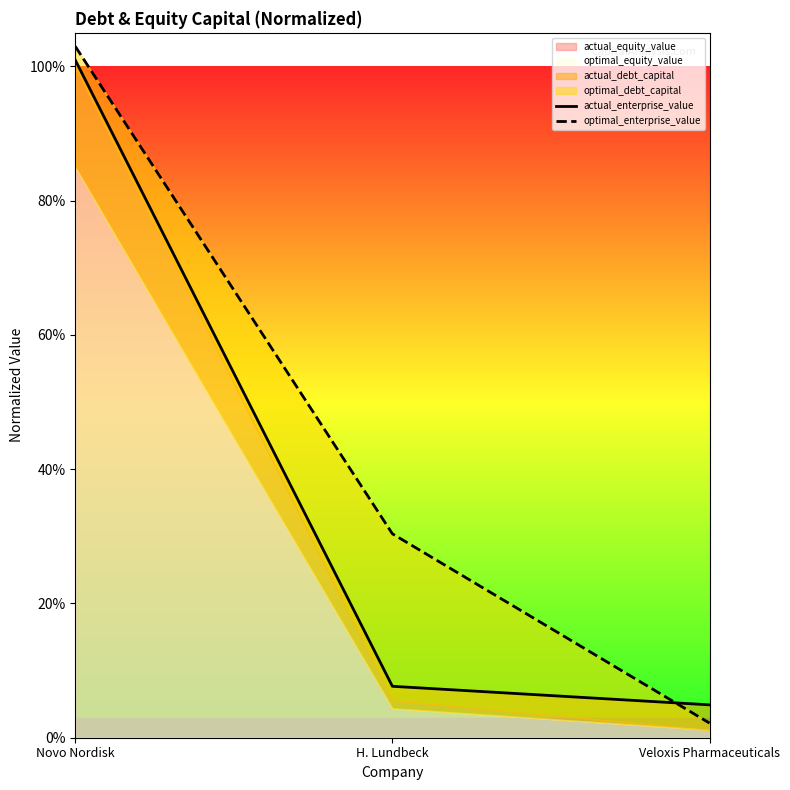

Between Novo Nordisk and Veloxis Pharmaceuticals, which series saw the biggest shift?

optimal_enterprise_value